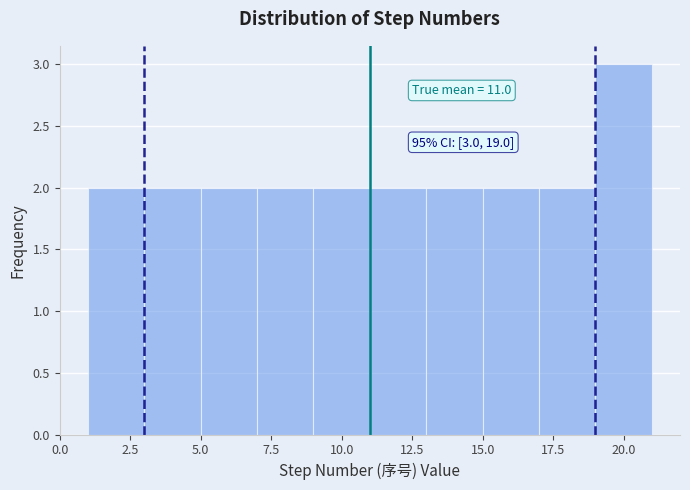

Which range on the x-axis has the tallest bar?

19 to 21